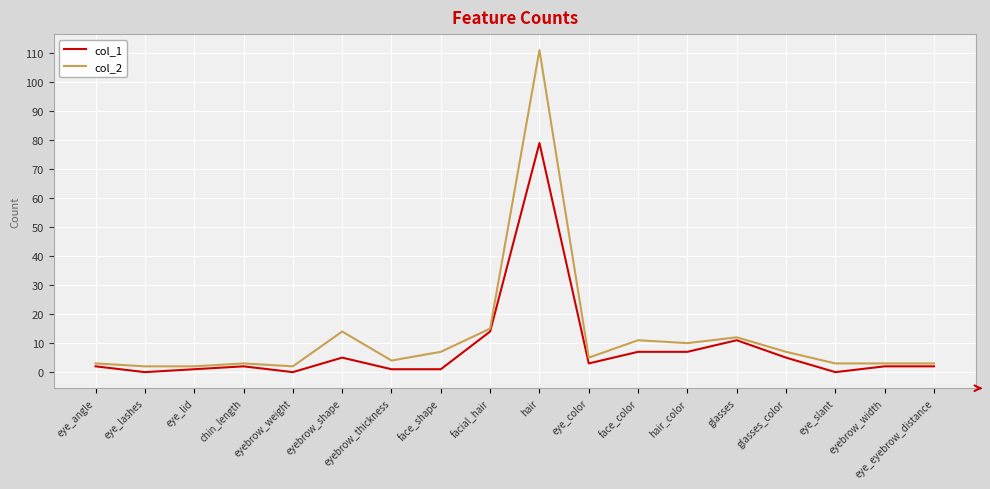

Which series changed the most between face_shape and eyebrow_width?

col_2